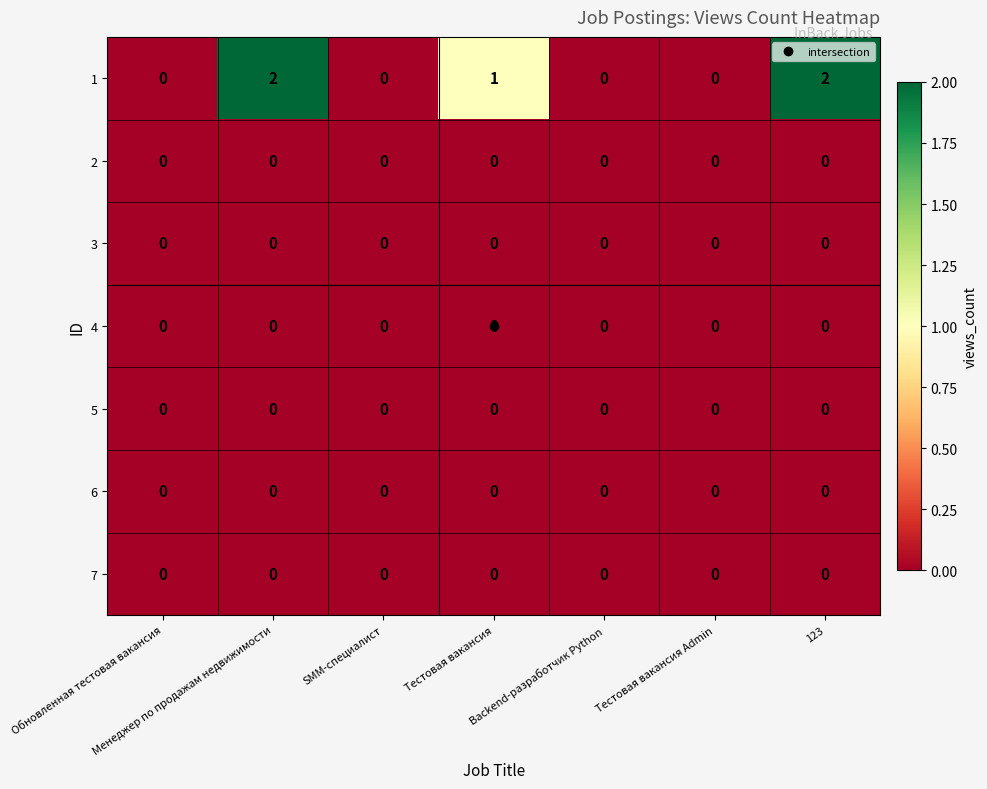

Is it true that 1 equals -1 at Обновленная тестовая вакансия?

False